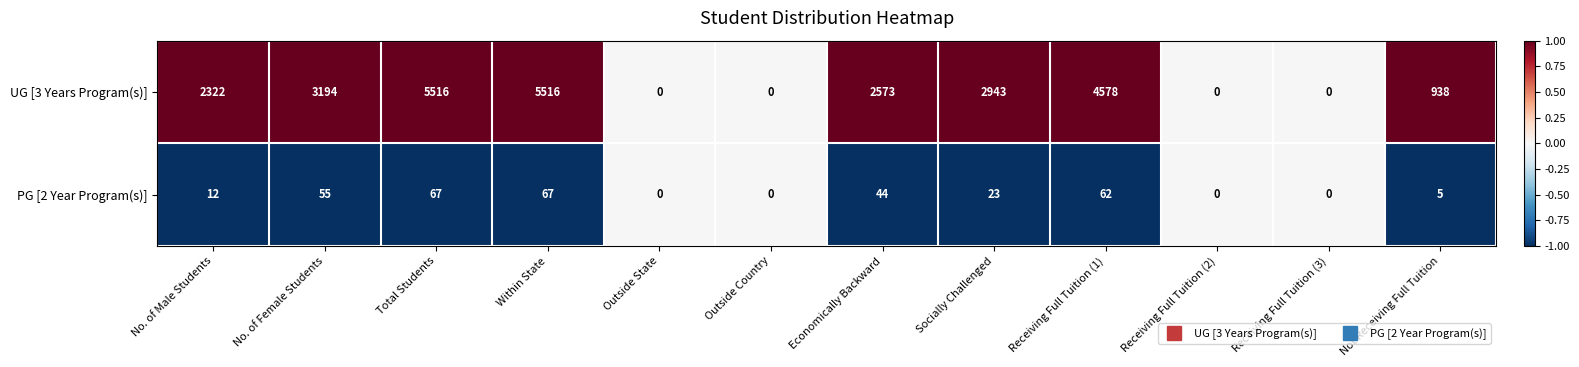

True or false: PG [2 Year Program(s)] has a value of 29 at Receiving Full Tuition (3).

False